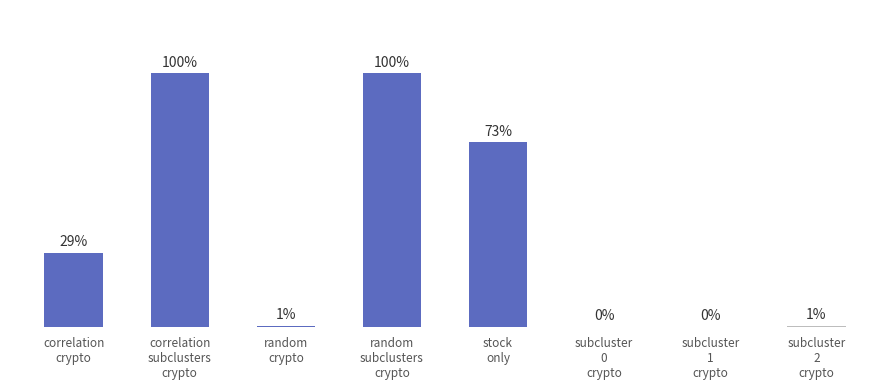

The chart shows a value of 0.3 at correlation
crypto. True or false?

True